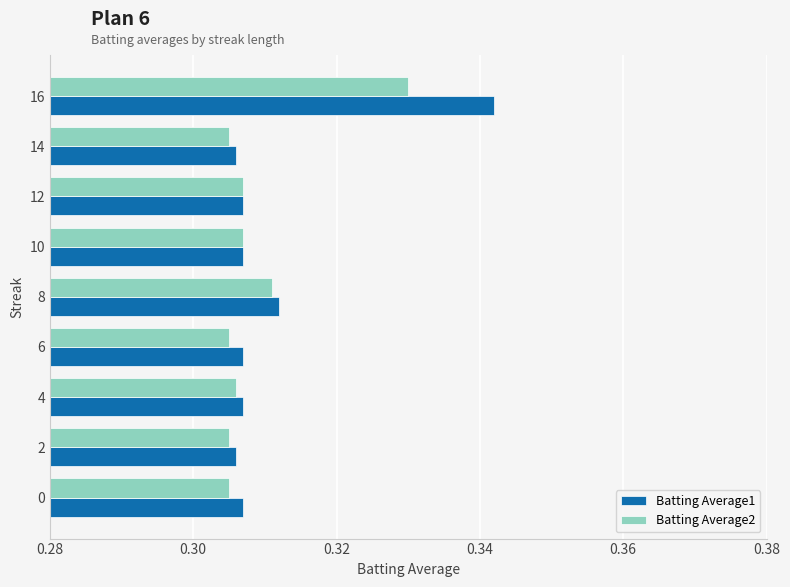

Is the value of Batting Average1 at 16 greater than the value of Batting Average2 at 0?

Yes